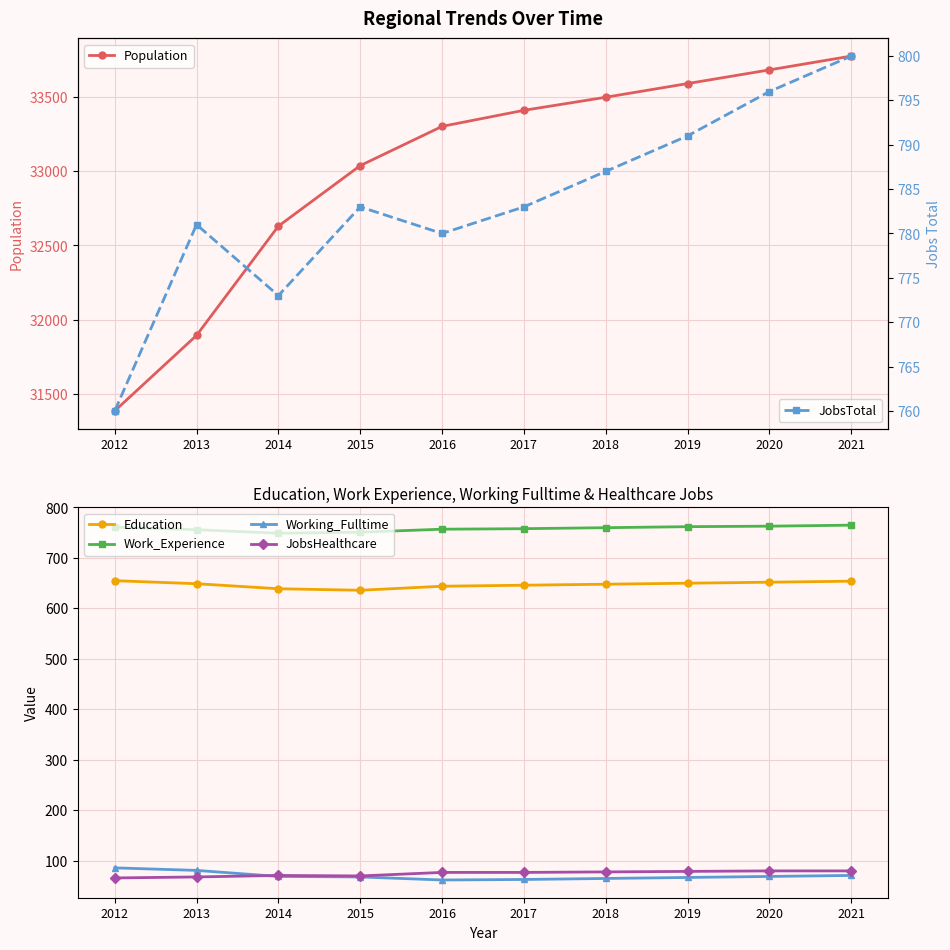

Reading left to right, what are all the values shown in this chart?

Population: 2012=31387	2013=31895	2014=32630	2015=33037	2016=33301	2017=33409	2018=33497	2019=33589	2020=33681	2021=33774
Education: 2012=655	2013=649	2014=639	2015=636	2016=644	2017=646	2018=648	2019=650	2020=652	2021=654
Work_Experience: 2012=761	2013=756	2014=749	2015=751	2016=757	2017=758	2018=760	2019=762	2020=763	2021=765
Working_Fulltime: 2012=86	2013=81	2014=69	2015=68	2016=62	2017=63	2018=65	2019=67	2020=69	2021=71
JobsHealthcare: 2012=66	2013=68	2014=71	2015=70	2016=77	2017=77	2018=78	2019=79	2020=80	2021=80
JobsTotal: 2012=760	2013=781	2014=773	2015=783	2016=780	2017=783	2018=787	2019=791	2020=796	2021=800